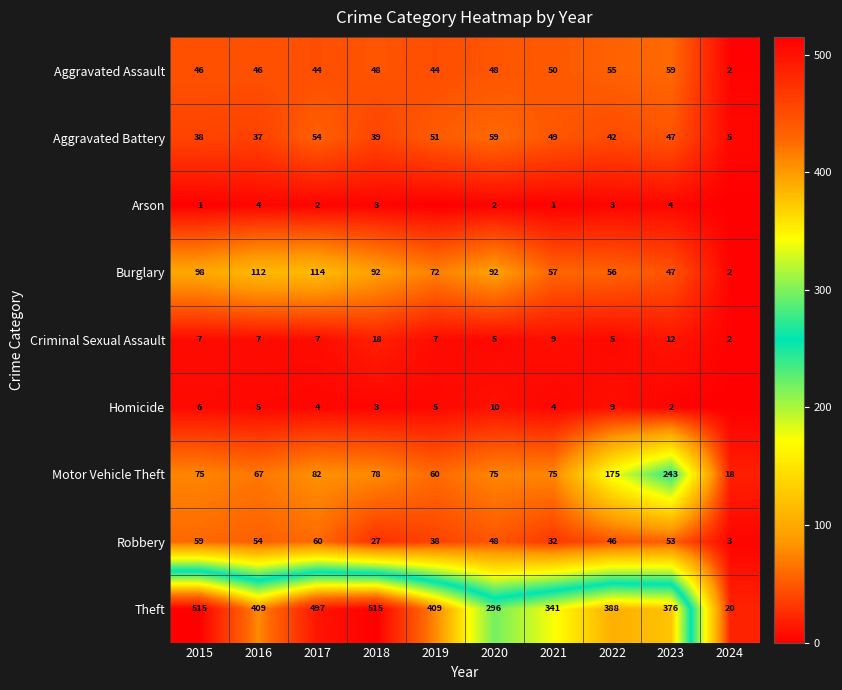

What is the difference between the Burglary values at 2015 and 2017?

16